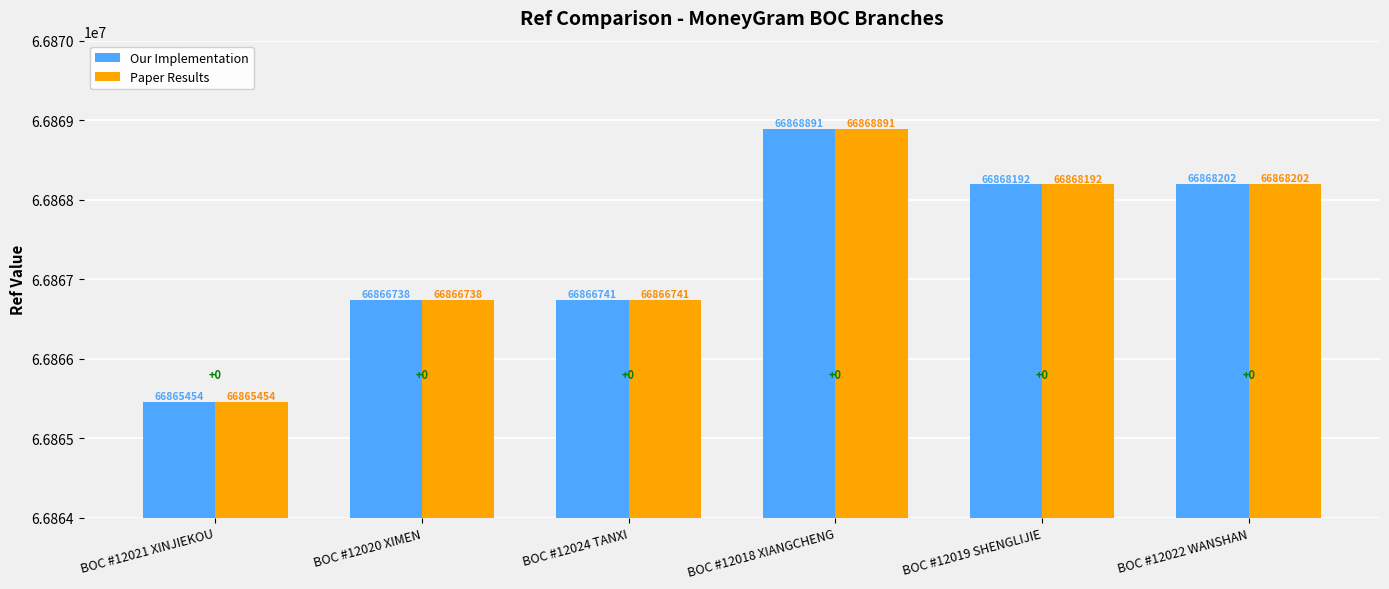

Which category has the lowest value across all series?

BOC #12021 XINJIEKOU